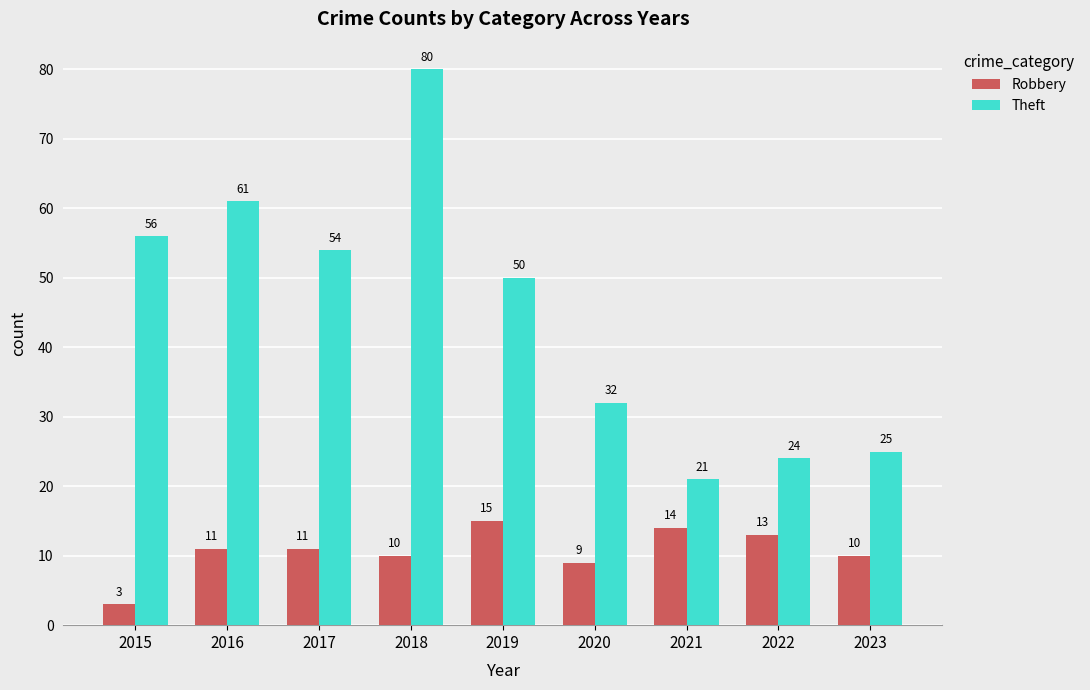

At which category is the sum across all series the highest?

2018